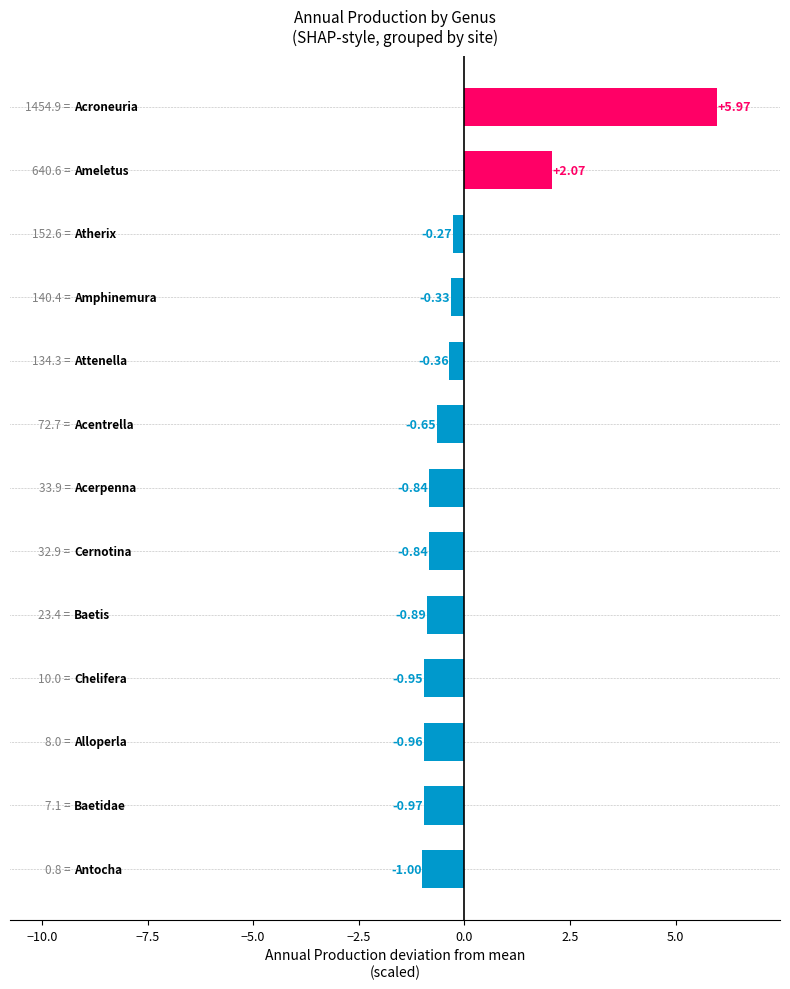

What is the minimum value shown in the chart?

-1.0